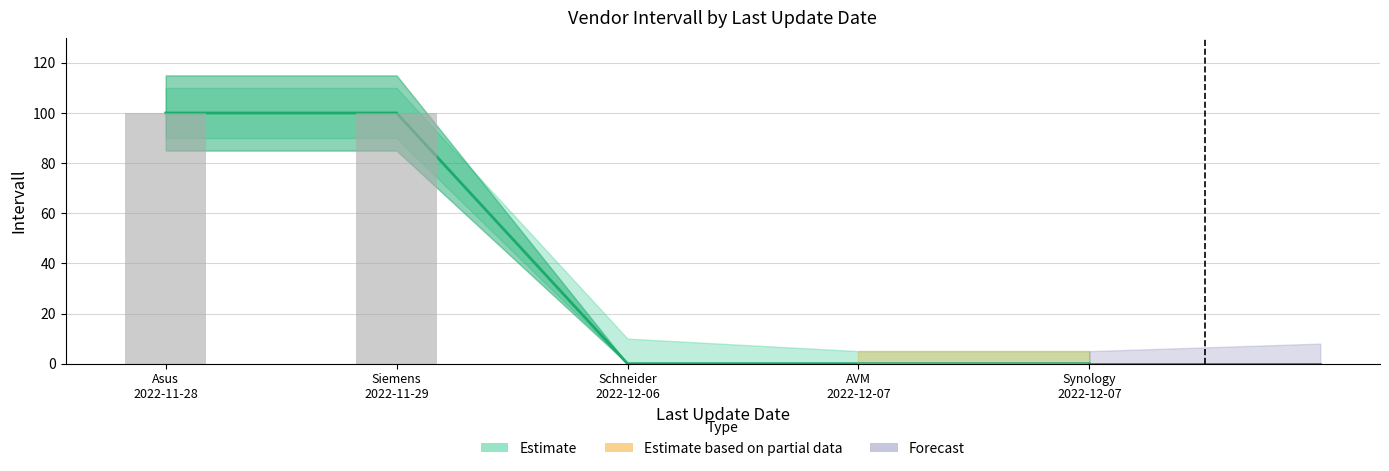

List the labels in order of value, smallest first.

Schneider 2022-12-06, AVM 2022-12-07, Synology 2022-12-07, Asus 2022-11-28, Siemens 2022-11-29